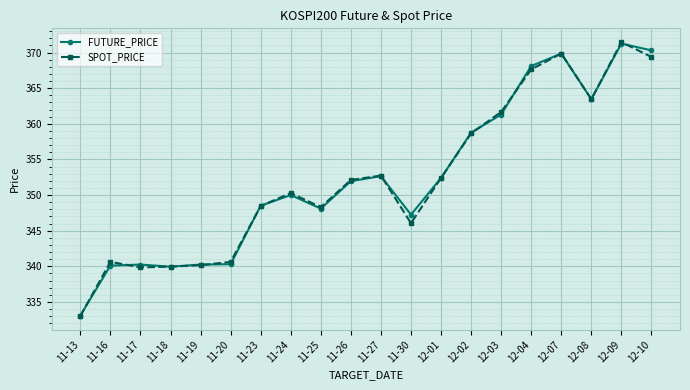

What is the spread (max minus min) of values at 11-26?

0.2